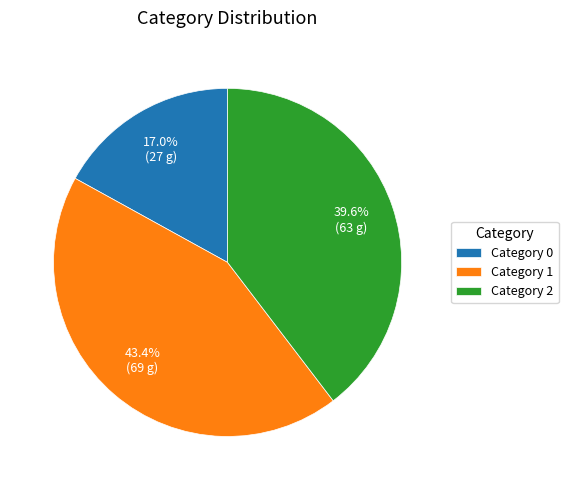

Which has a higher value, Category 2 or Category 0?

Category 2